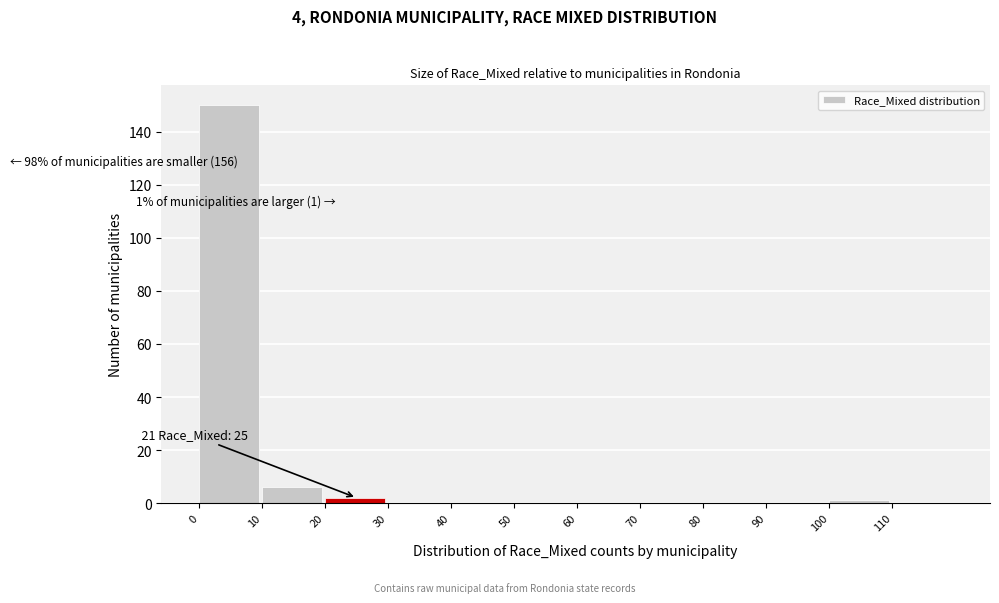

Over which range of the x-axis is the bar tallest?

0 to 10